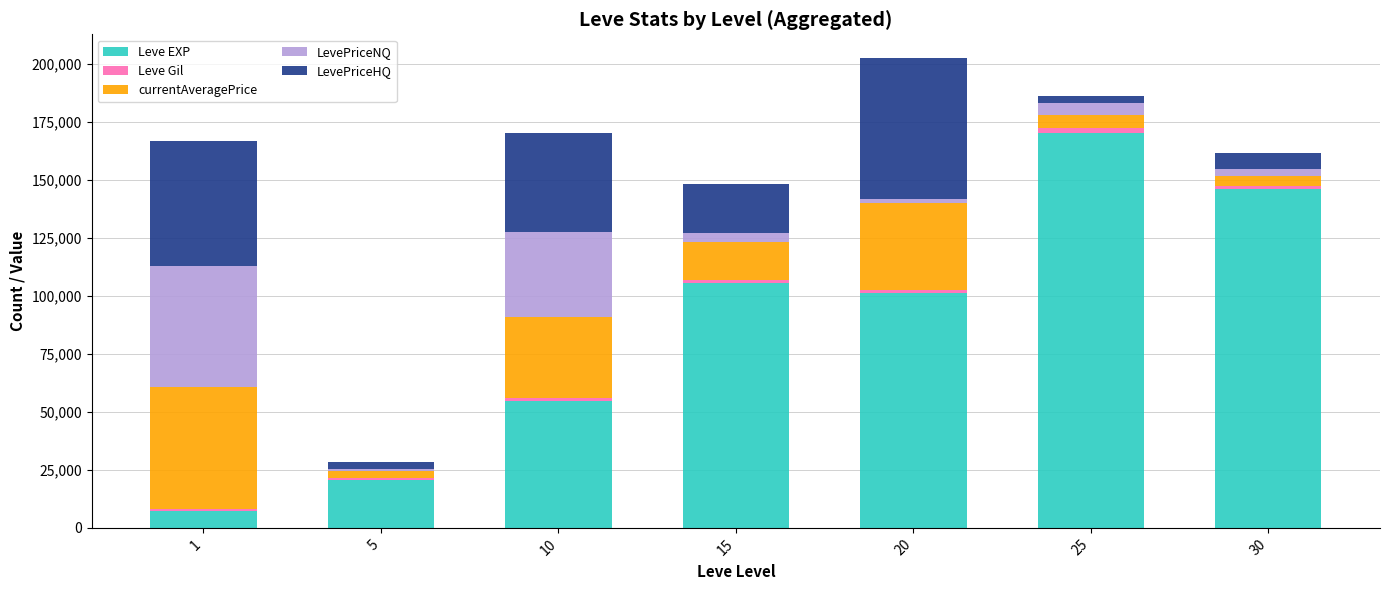

What is the maximum value for Leve EXP?

170360